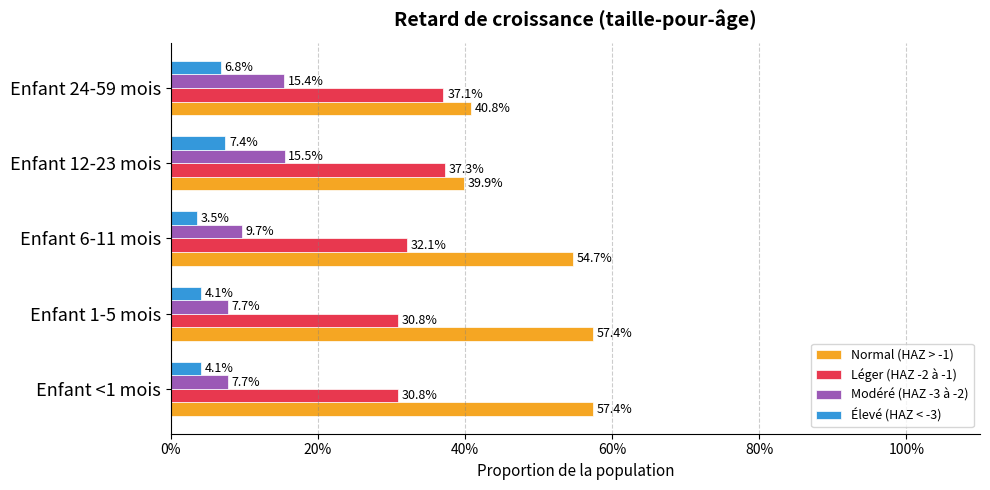

What are all the series names shown in the legend?

Normal (HAZ > -1), Léger (HAZ -2 à -1), Modéré (HAZ -3 à -2), Élevé (HAZ < -3)